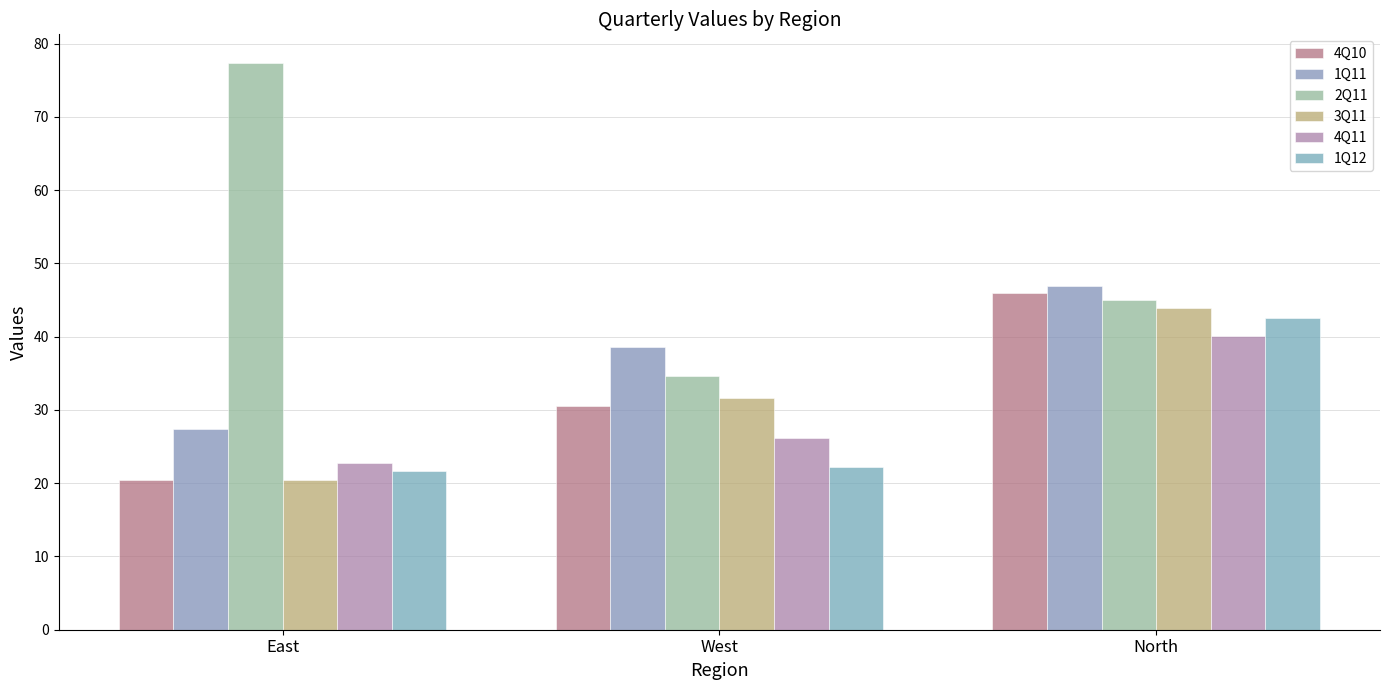

What is the total value across all series at North?

264.4